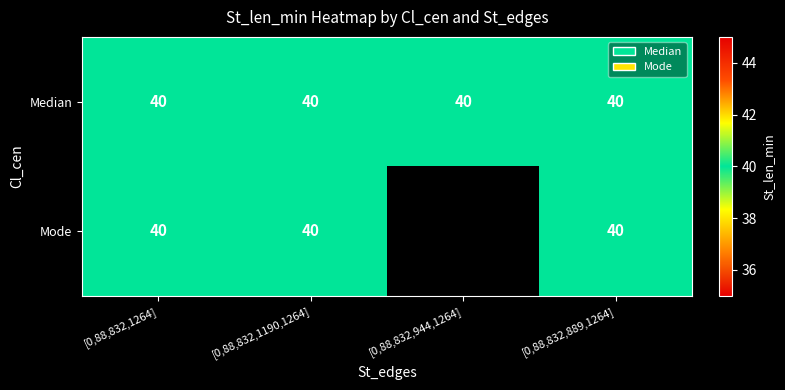

At which category is the sum across all series the highest?

[0, 88, 832, 1264]